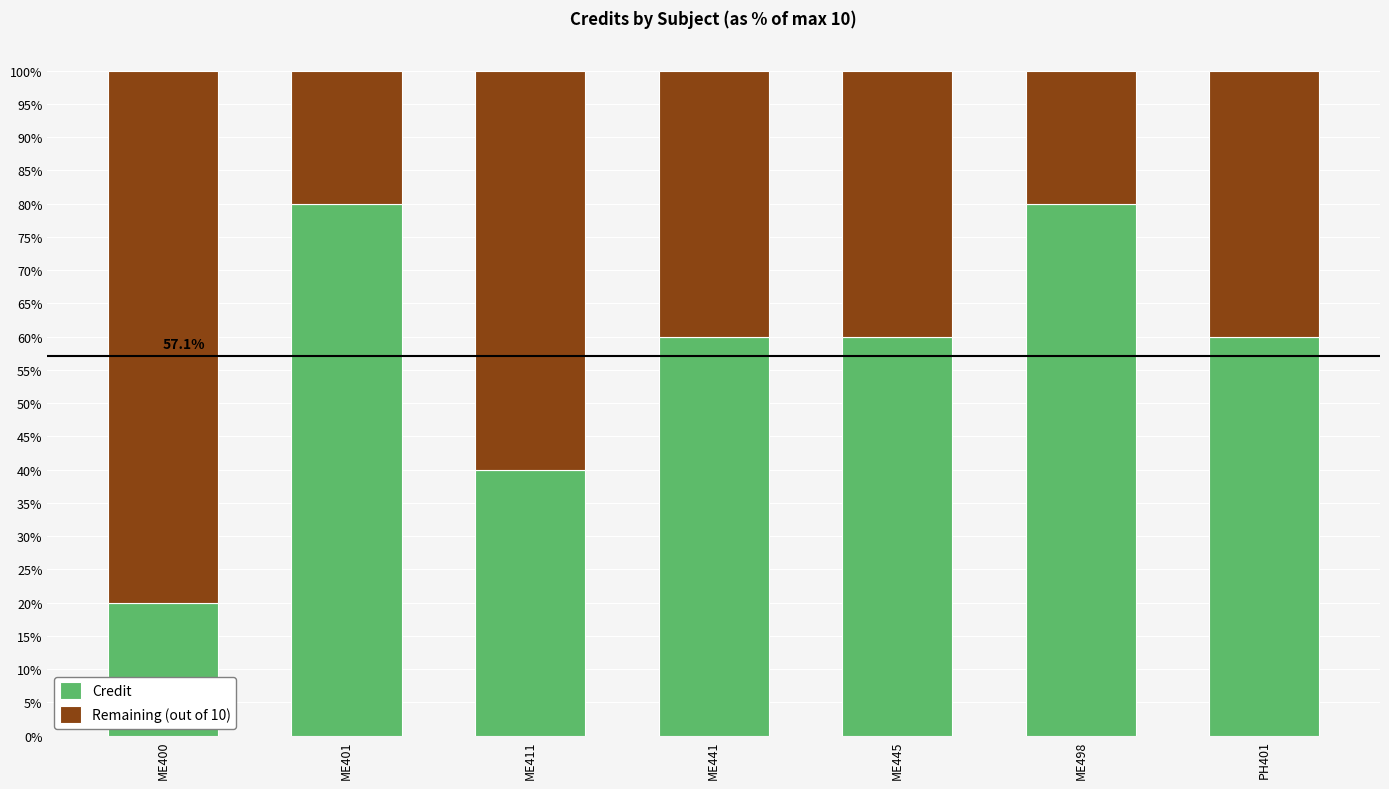

Does the chart contain any negative values?

No